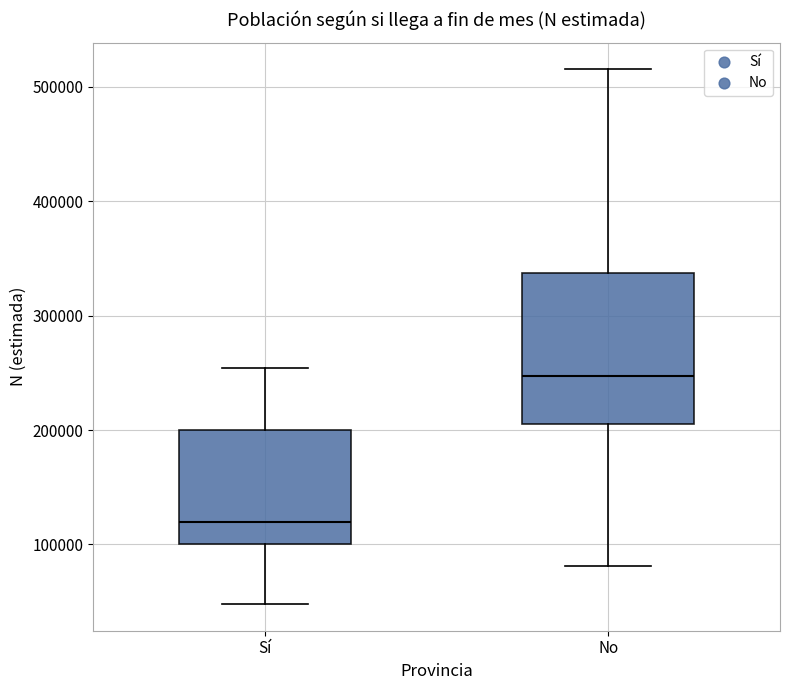

Which box's median line is the highest?

No